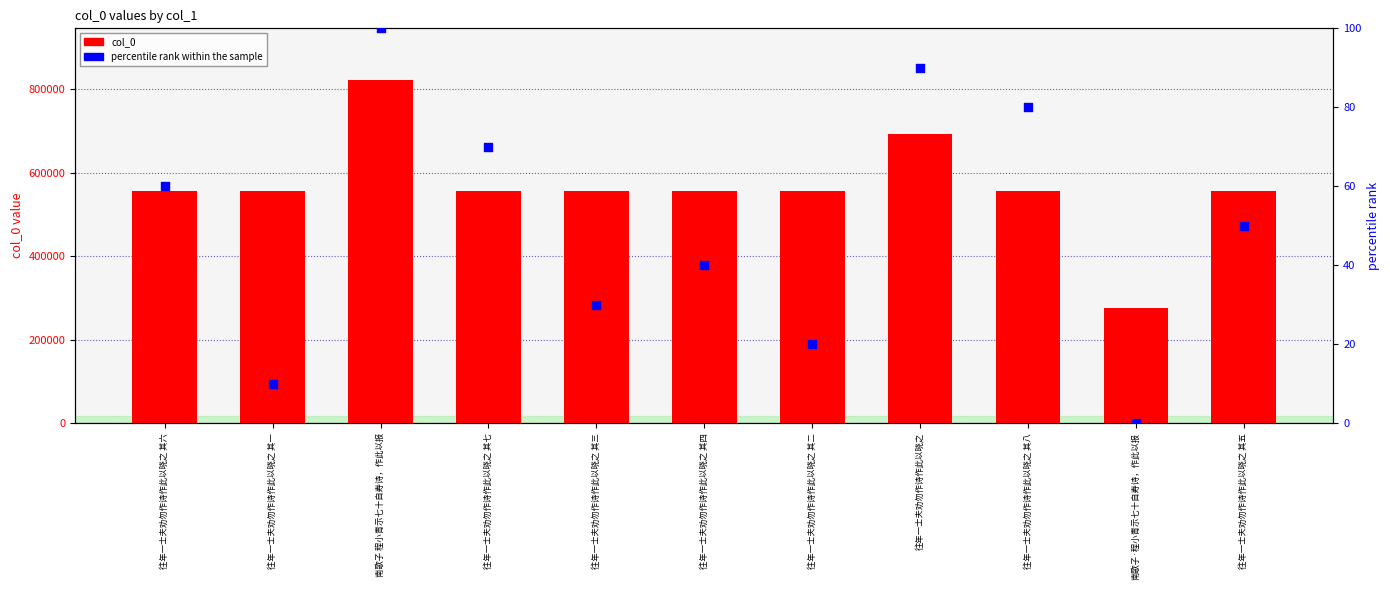

Which series has the largest Y range (max minus min)?

col_0